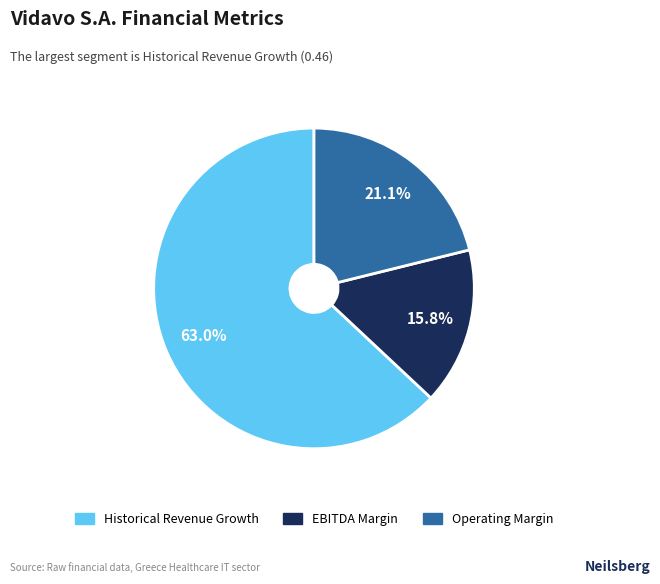

Count the number of slices in the pie.

3